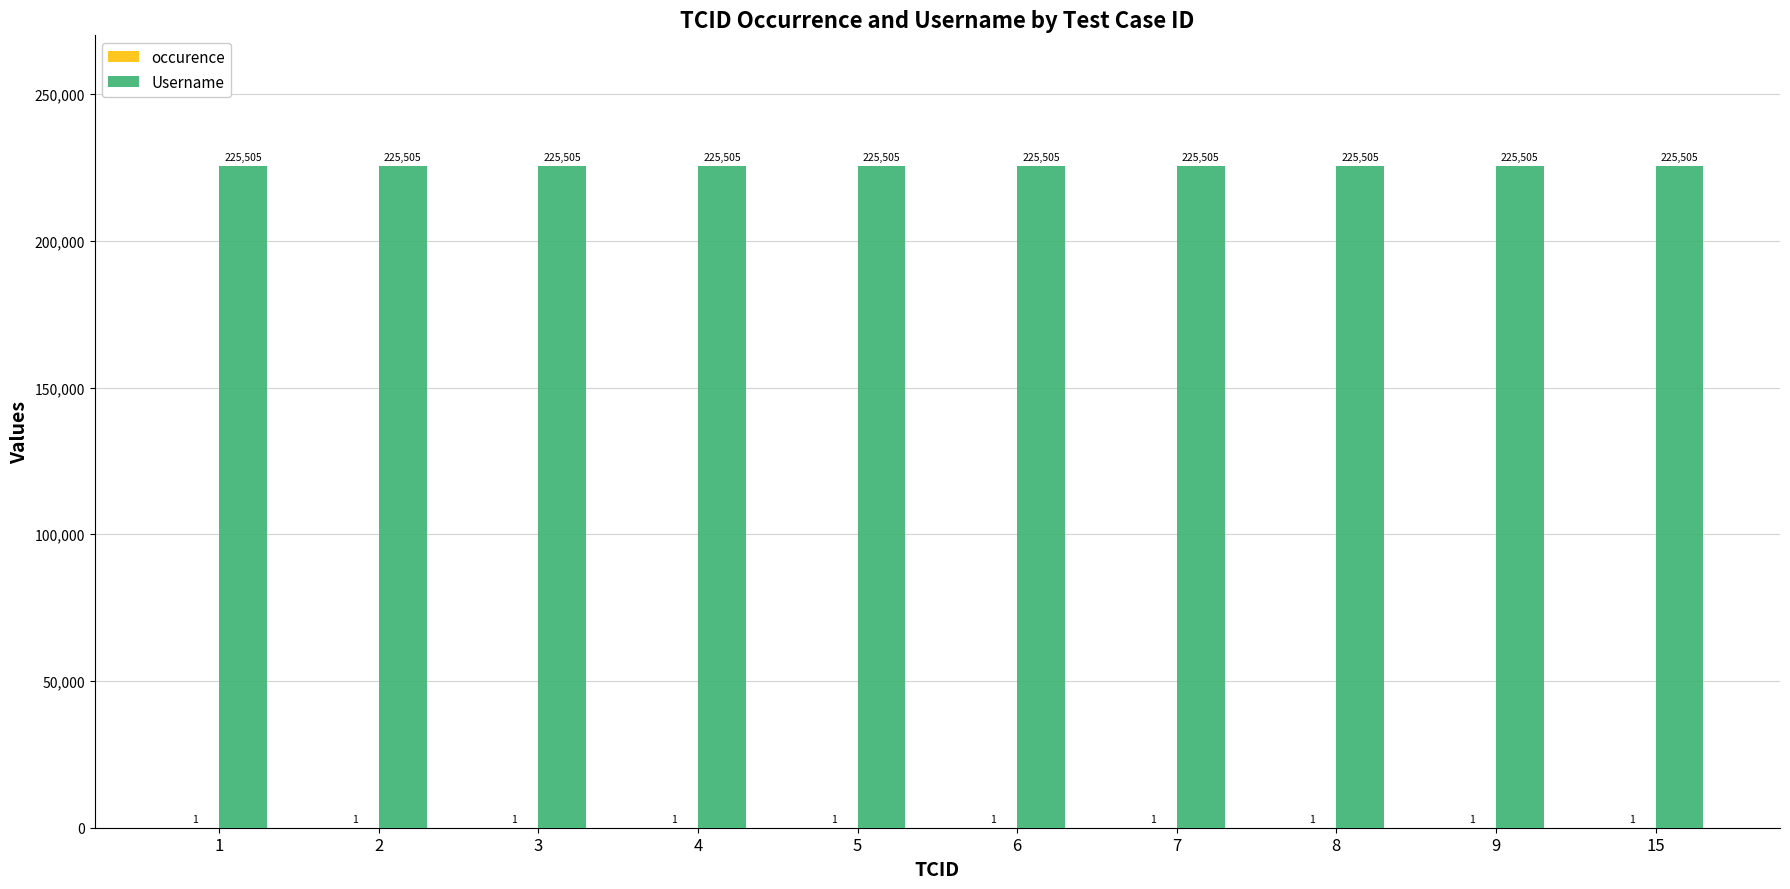

Are the bars horizontal?

No